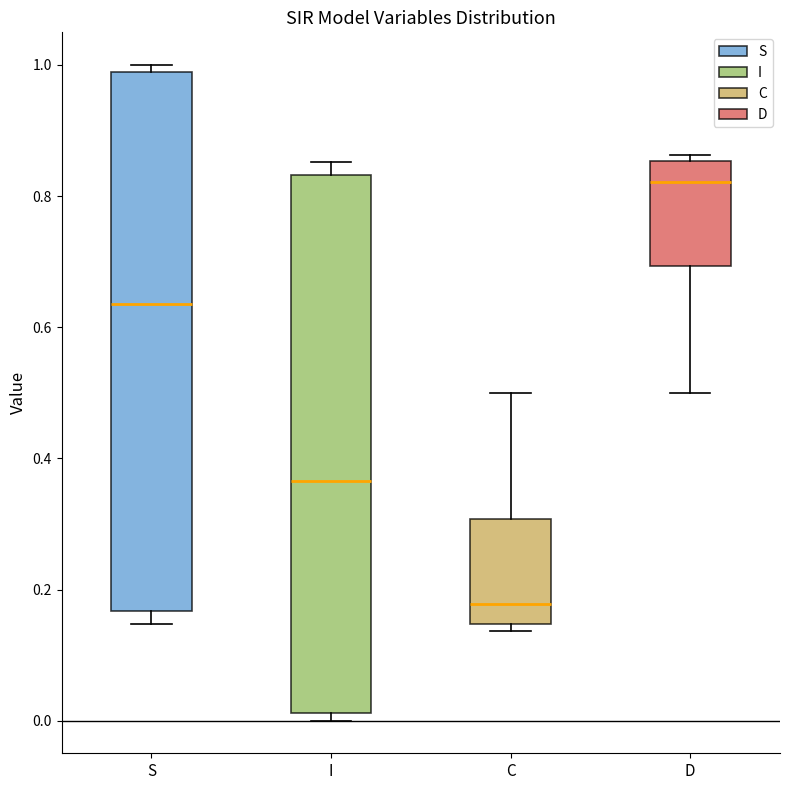

Where is the upper edge of the box for I on the y-axis? The values are not printed on the chart, so give them approximately, as read against the axis.

0.84